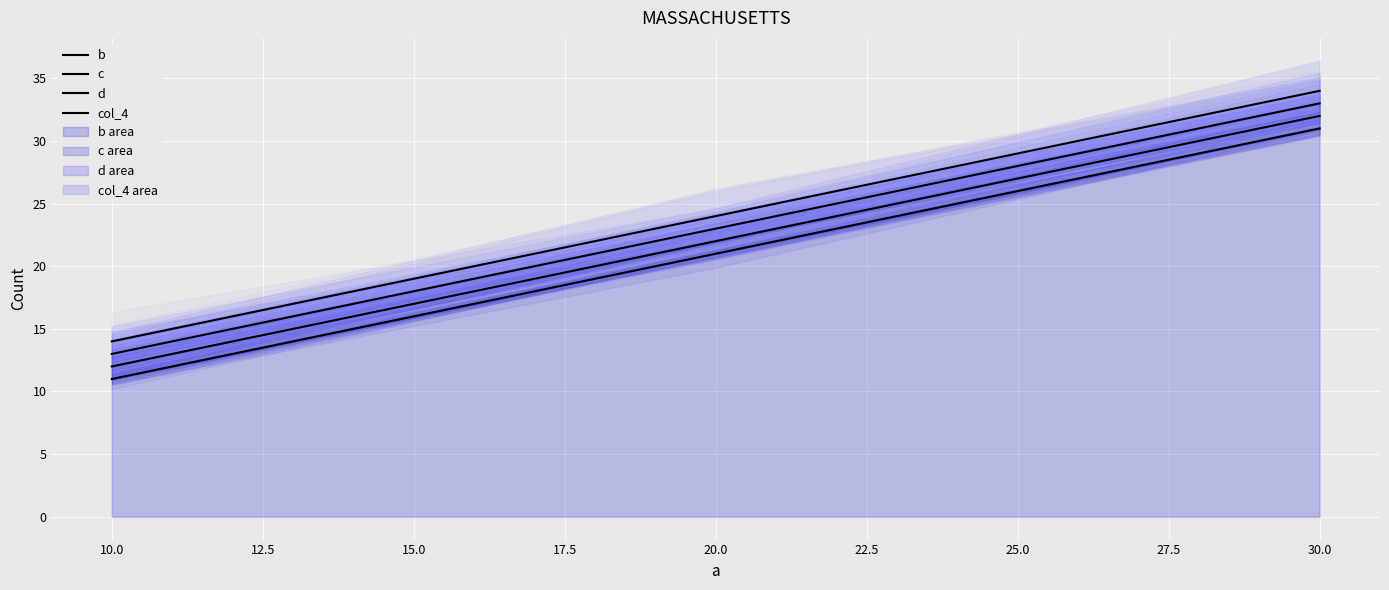

At how many categories does at least one series exceed 28?

1